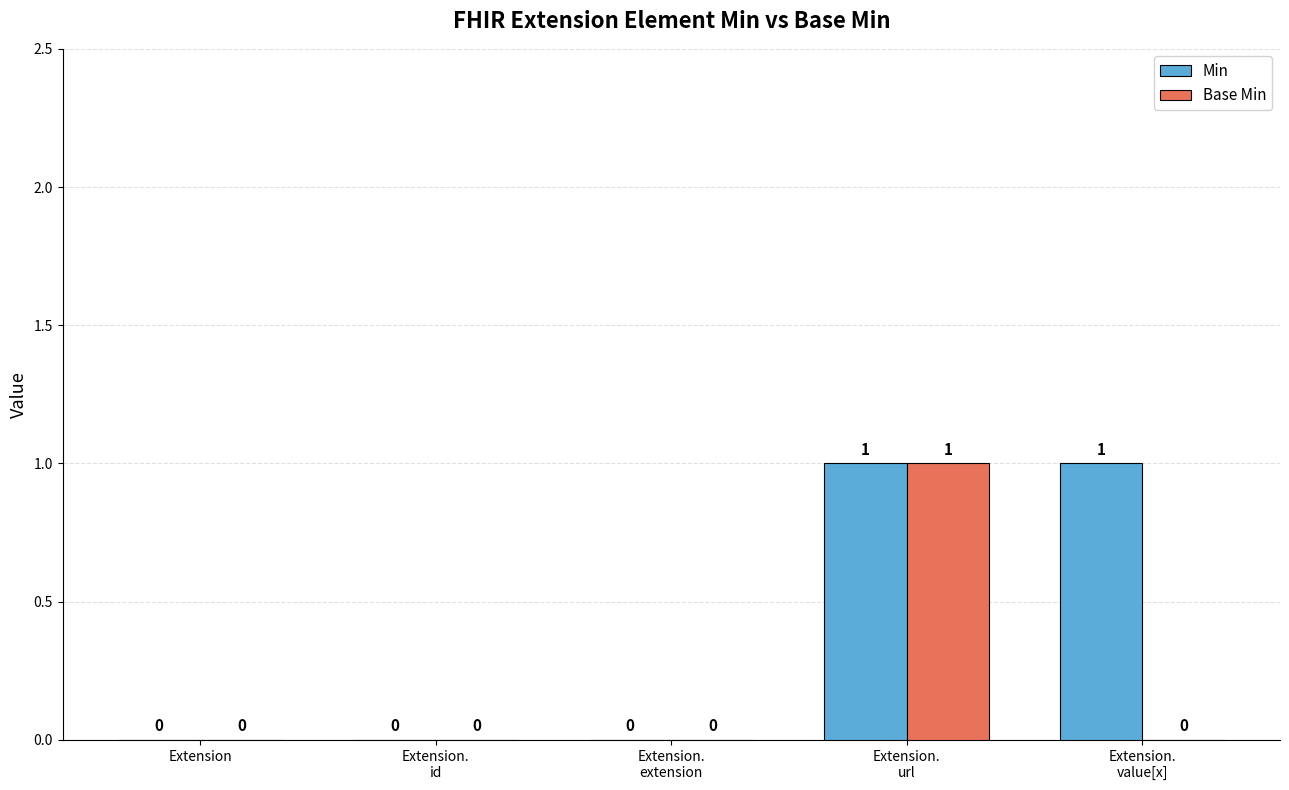

Is it true that Base Min equals 0 at Extension?

True